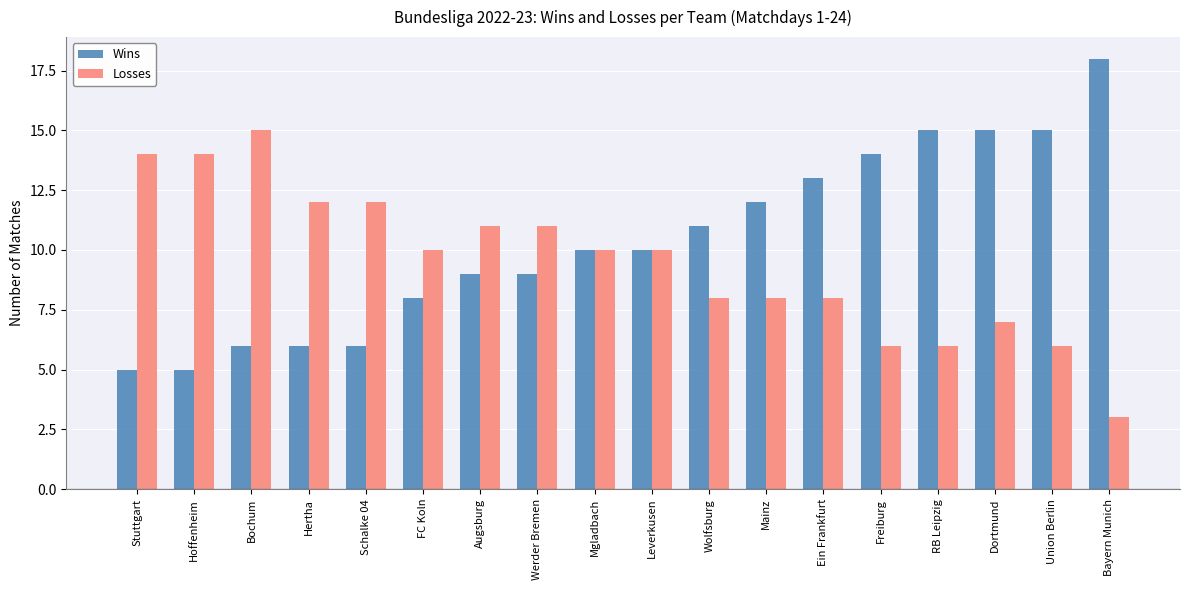

How many data points does each series have?

18